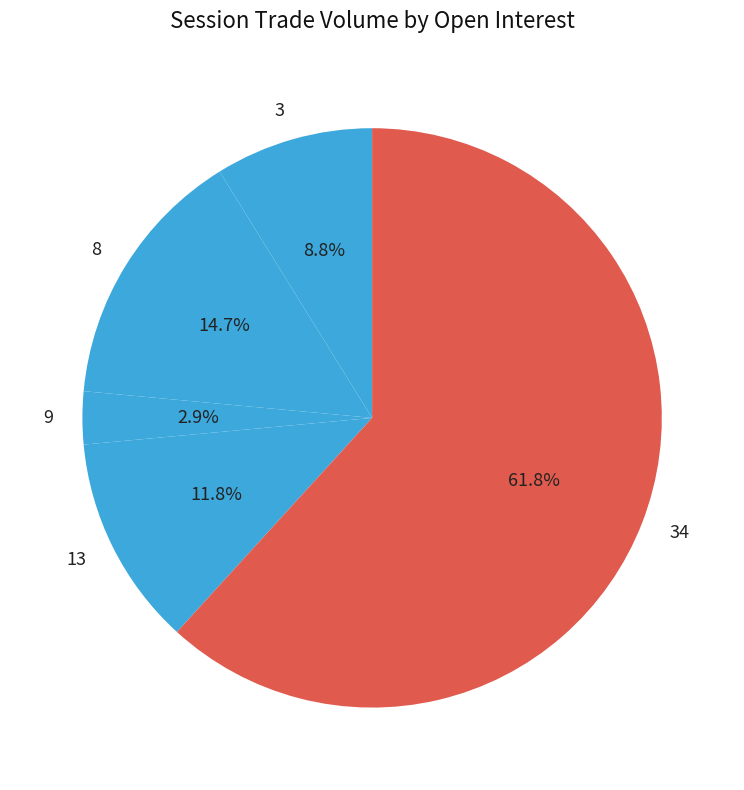

What is the smallest slice in the pie chart?

9